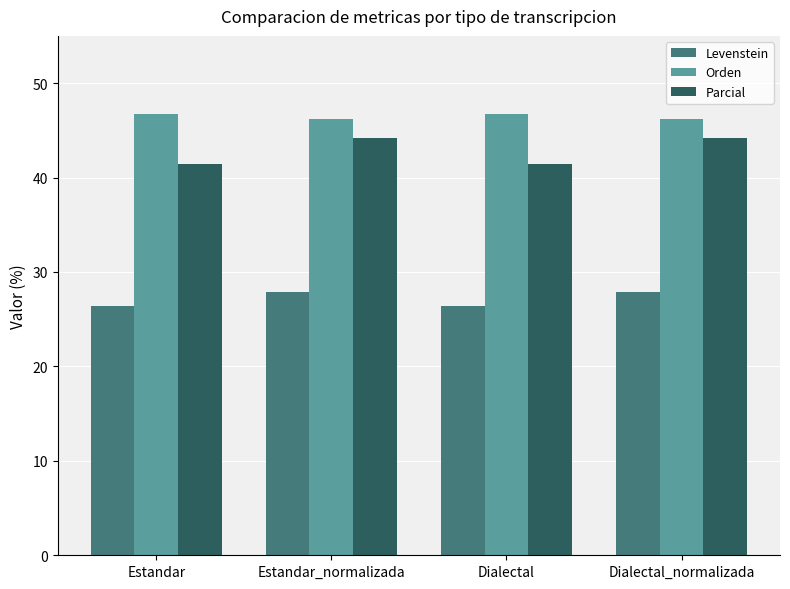

Is the value of Orden at Dialectal greater than the value of Parcial at Estandar?

Yes